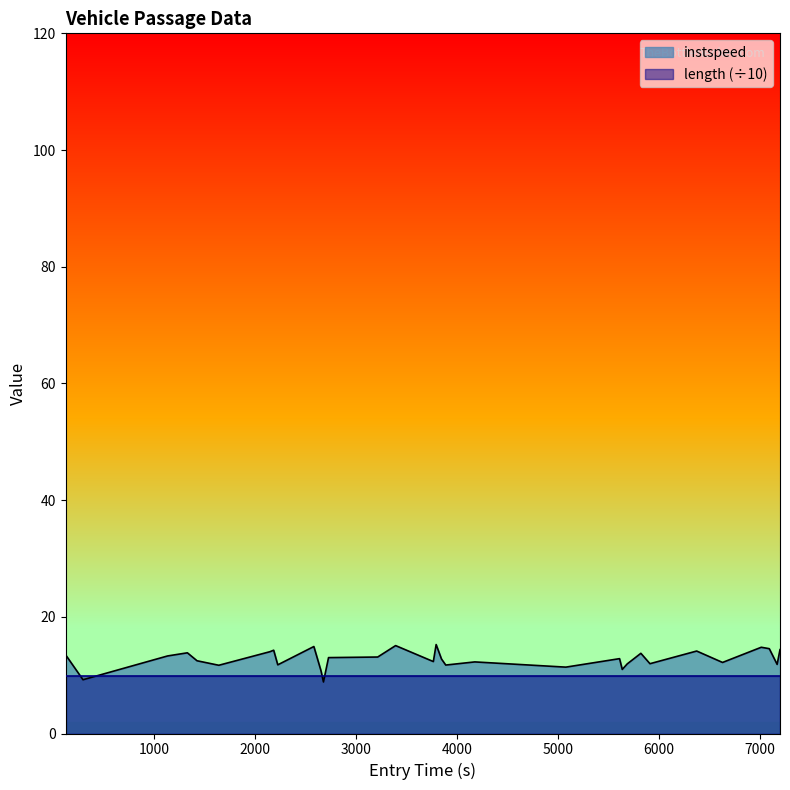

How many distinct data groups are displayed?

2